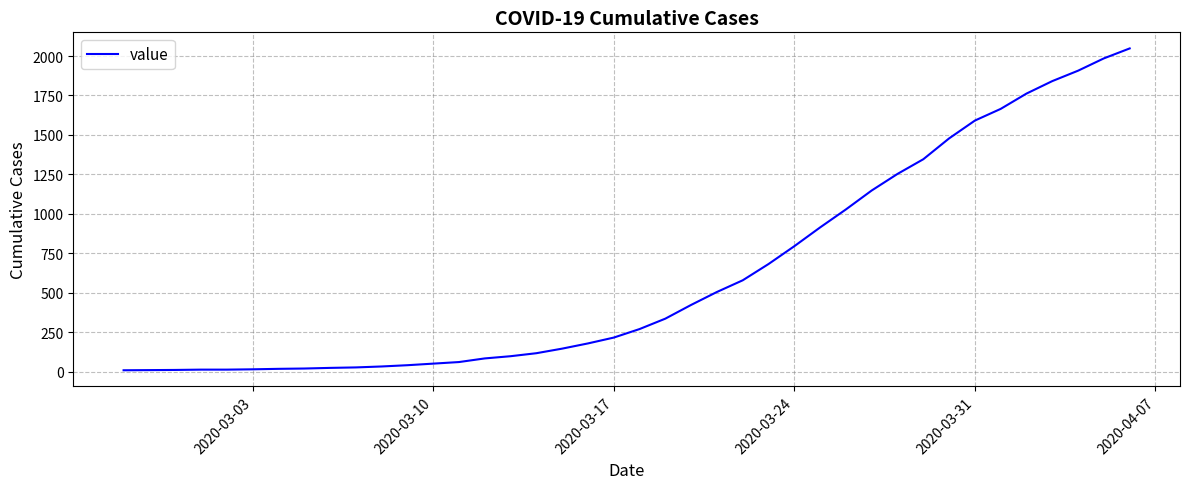

What is the difference between the maximum and minimum values?

2039